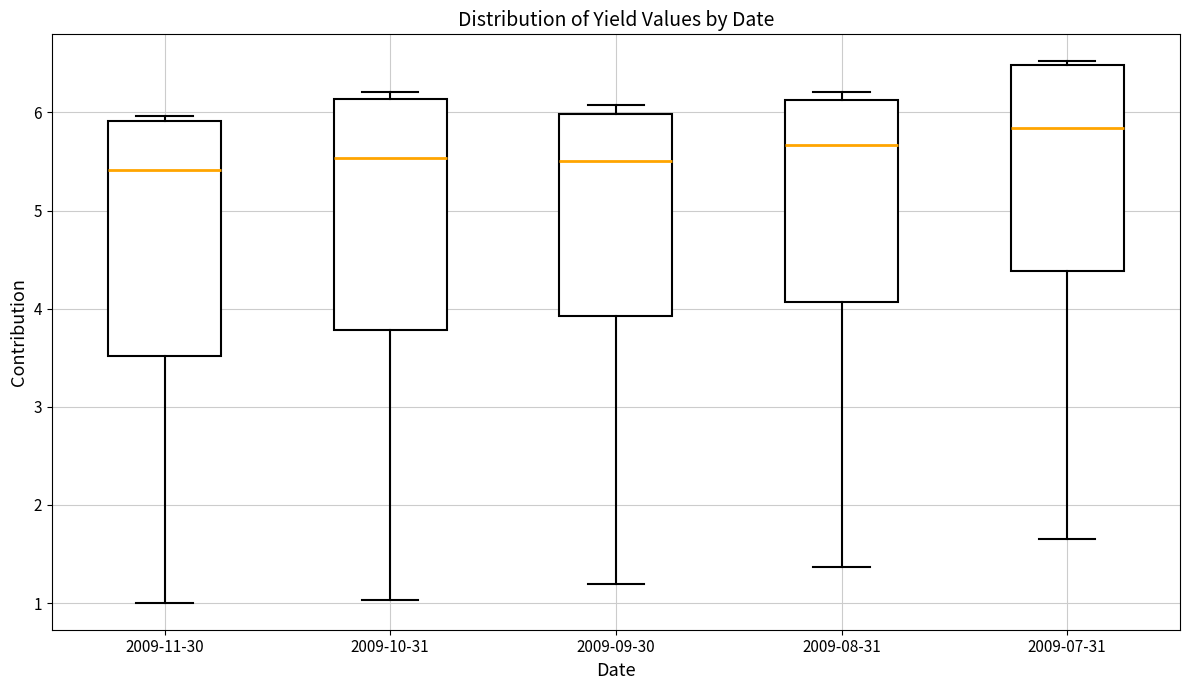

Where does the lower whisker of the box for 2009-09-30 end on the y-axis? The values are not printed on the chart, so give them approximately, as read against the axis.

1.2